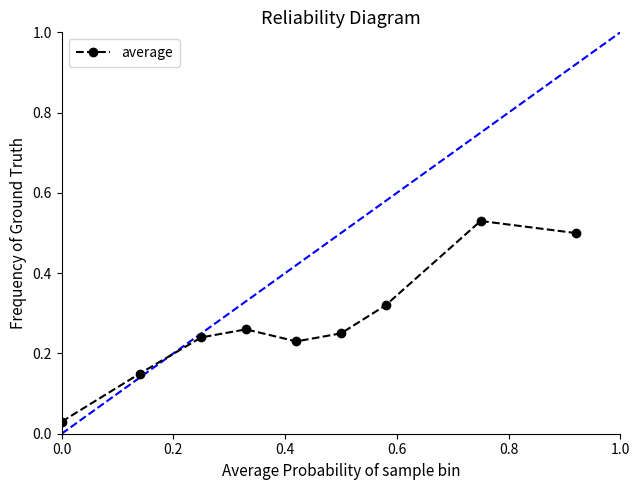

How many points are lower than both their immediate neighbors (excluding endpoints)?

1